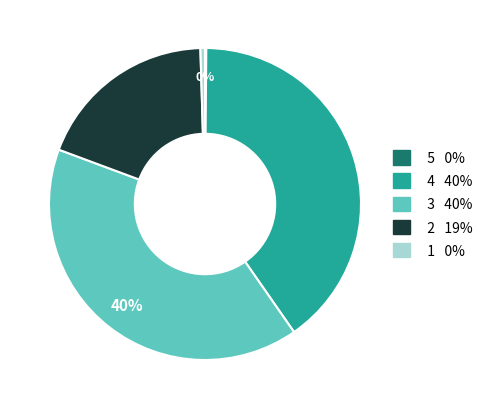

To the nearest percent, what is the difference between the largest and smallest slice percentages?

40%